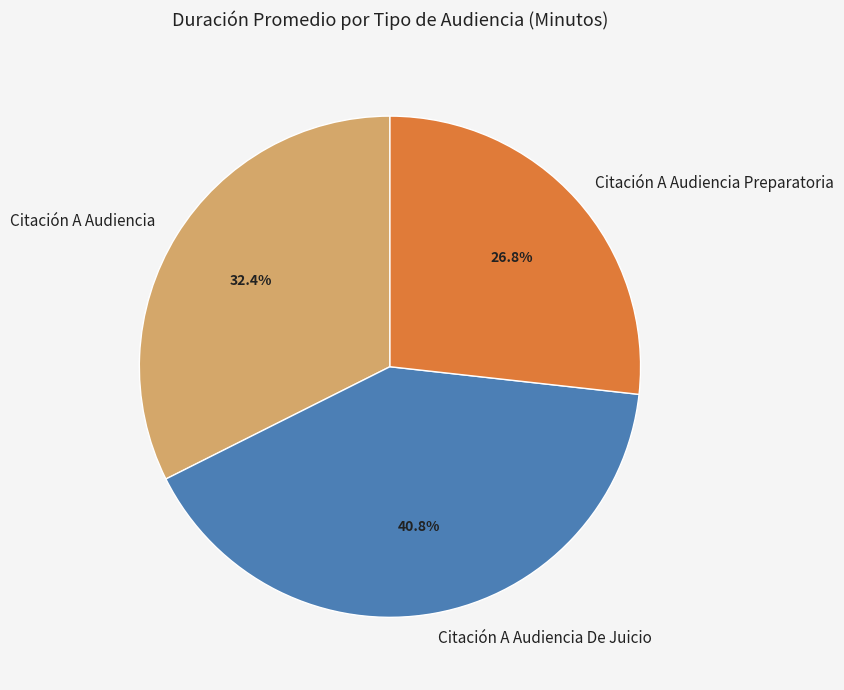

True or false: Citación A Audiencia accounts for 32% of the total.

True